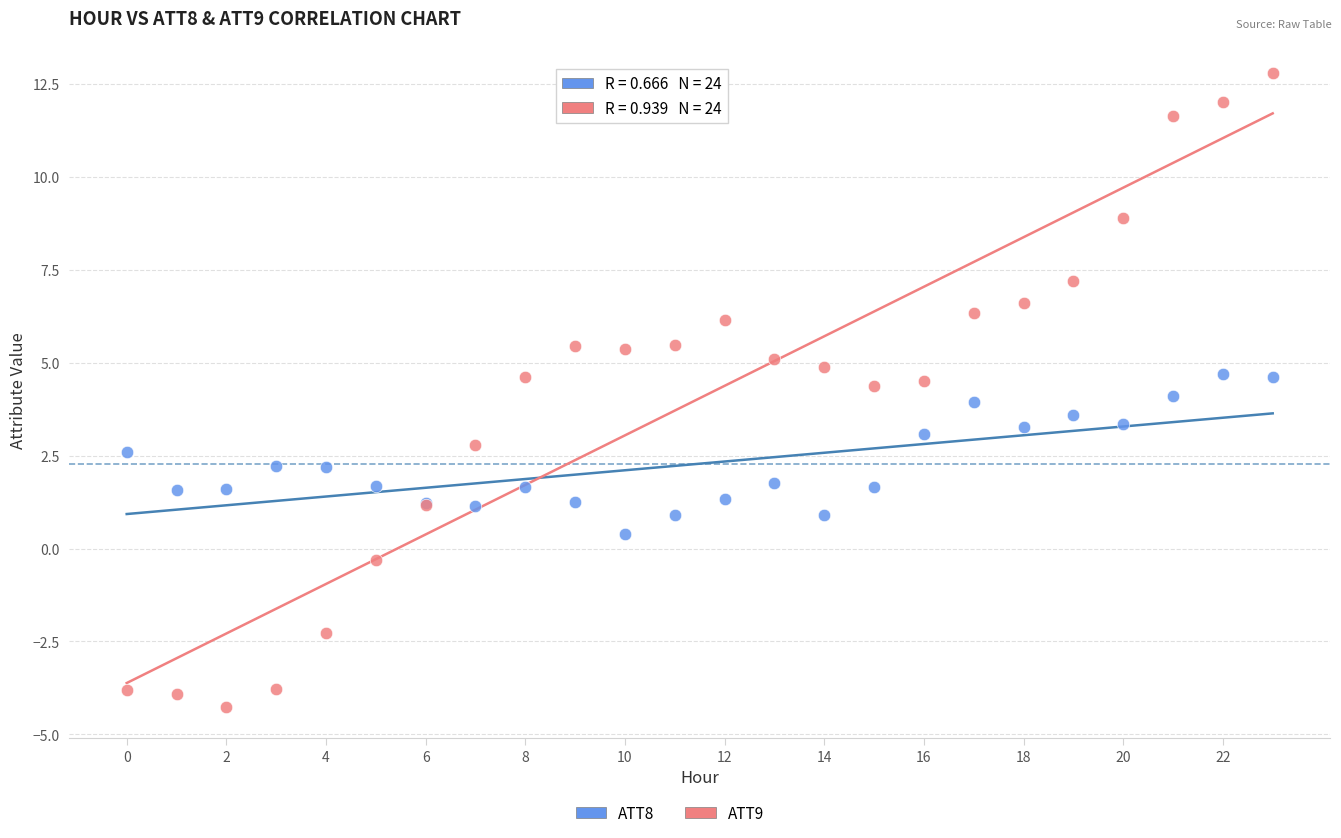

Which series contains the lowest Y value?

ATT9